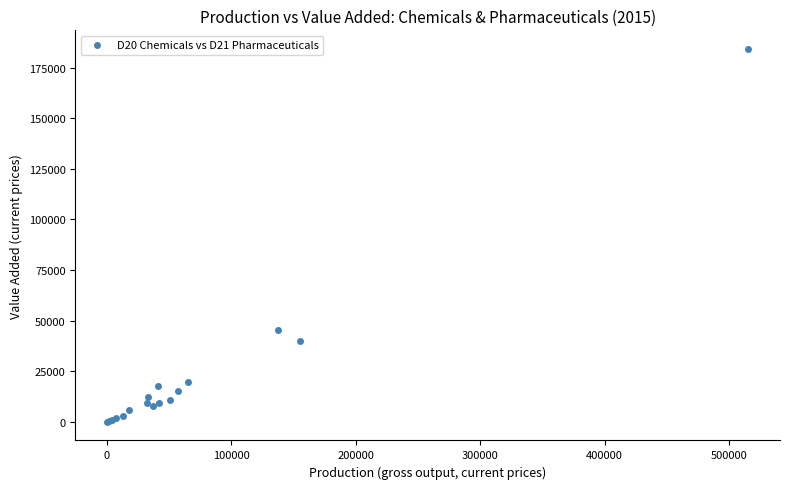

What Y value in the scatter plot is closest to 92149?

45580.0